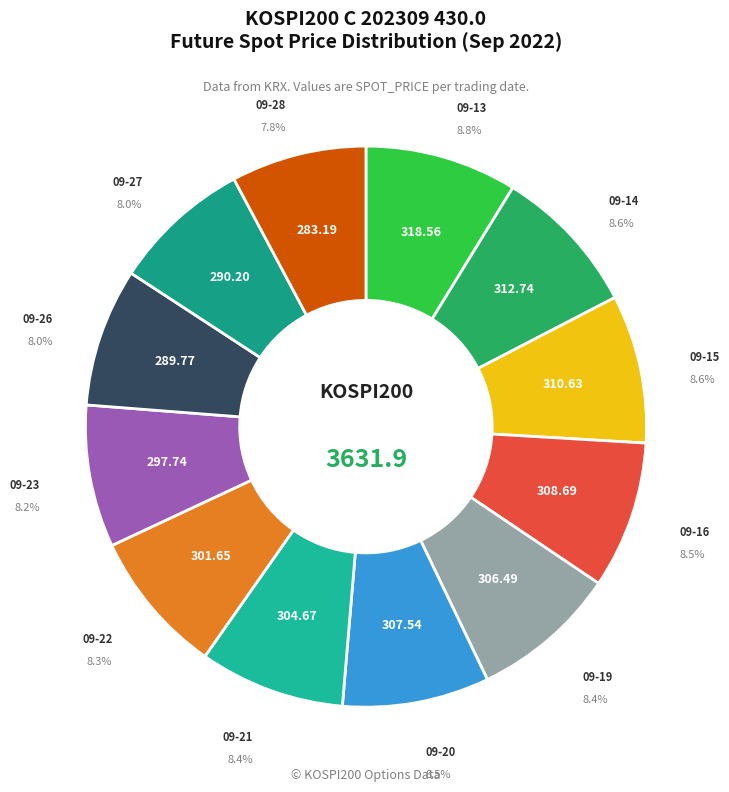

Is there any slice that represents more than half of the pie?

No